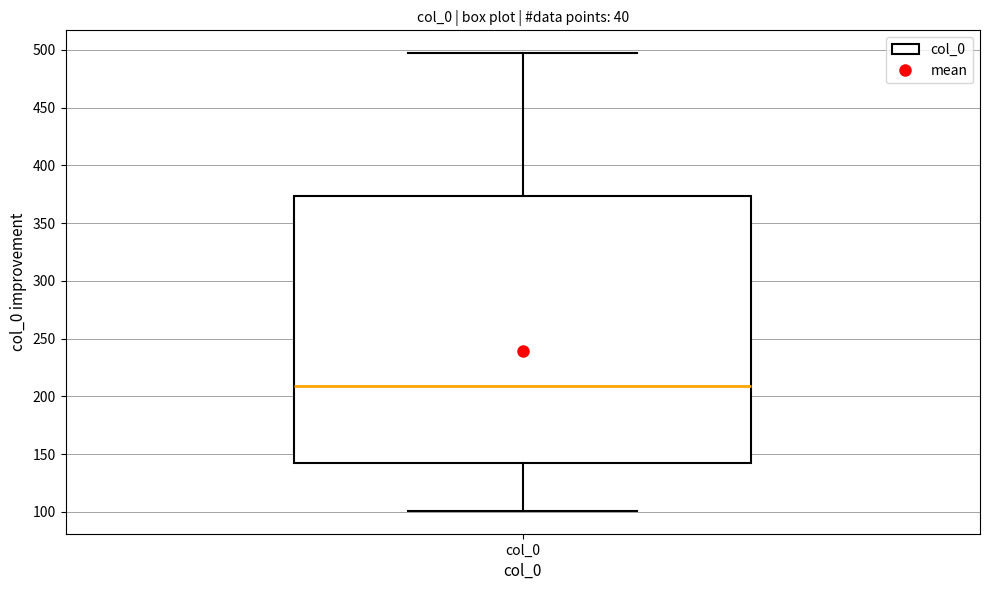

Read this box plot against the y-axis: the position of the median line, the range covered by the box, and the ends of both whiskers. The values are not printed on the chart, so give them approximately, as read against the axis.

median 210, box 145 to 375, whiskers 100 to 495